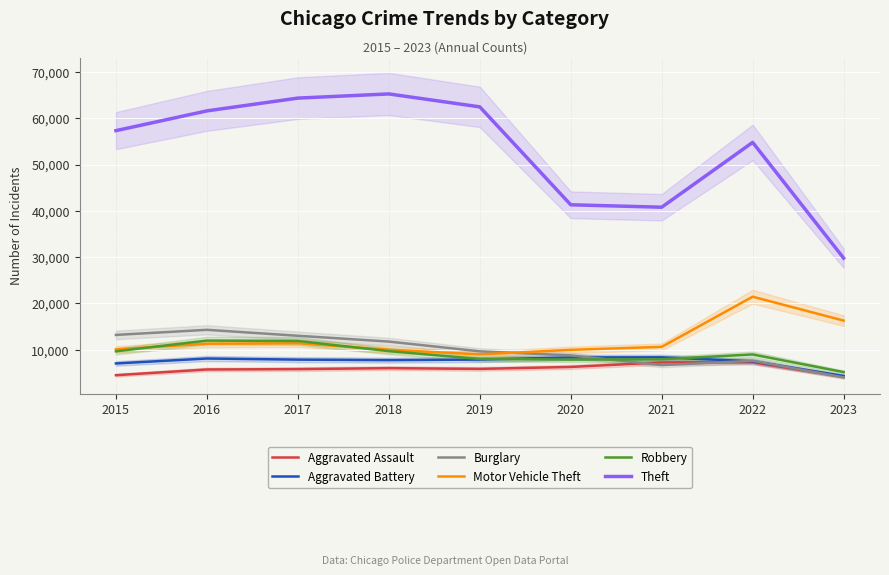

True or false: Theft and Robbery intersect in this chart.

False